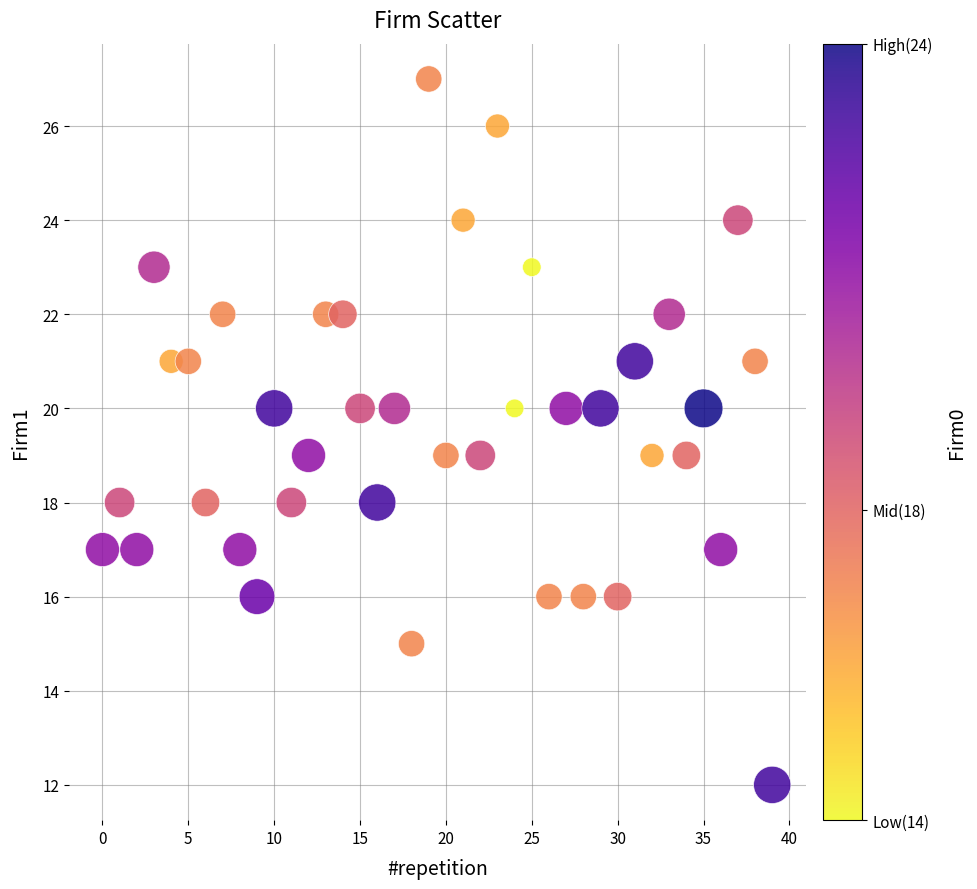

What is the range of Y values (max minus min)?

15